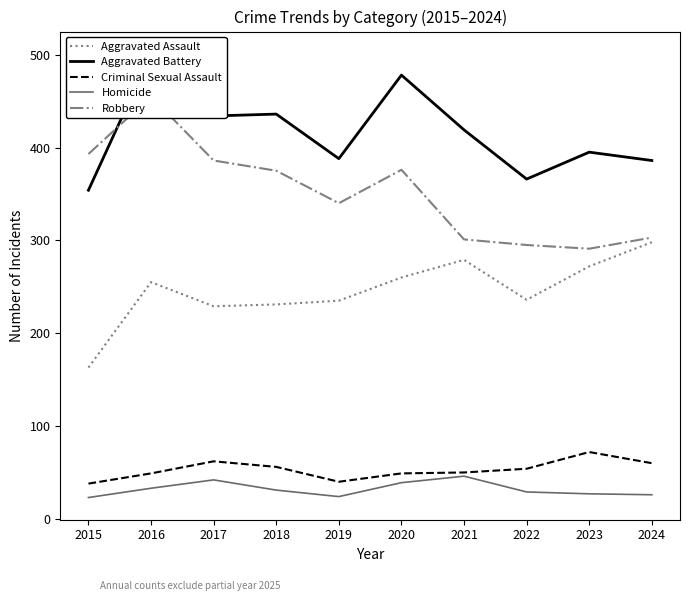

Between 2015 and 2017, which is larger?

2017